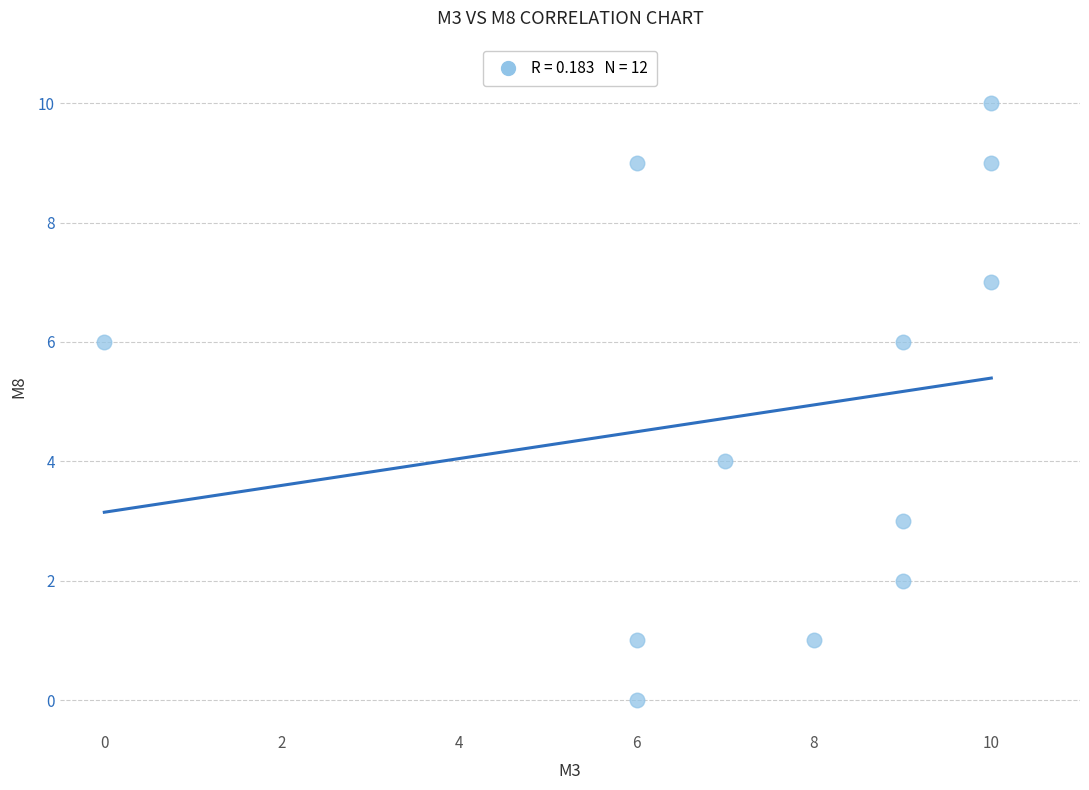

What is the average Y value?

5